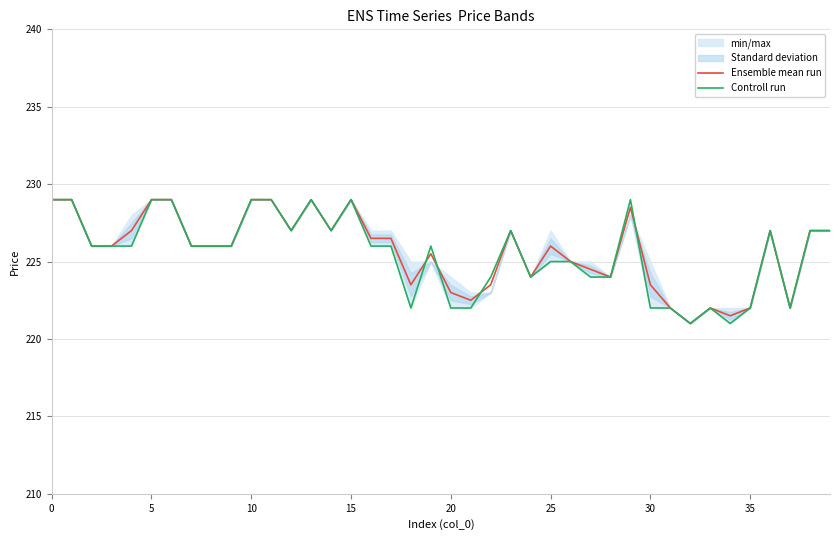

What is the value of the Ensemble mean run point at the 4th from the left?

226.0